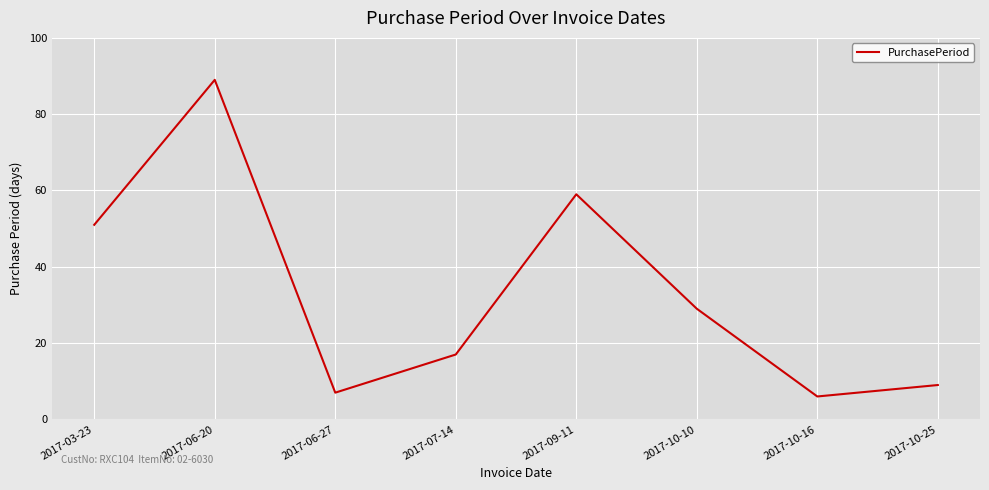

Rank the categories by value from highest to lowest.

2017-06-20, 2017-09-11, 2017-03-23, 2017-10-10, 2017-07-14, 2017-10-25, 2017-06-27, 2017-10-16